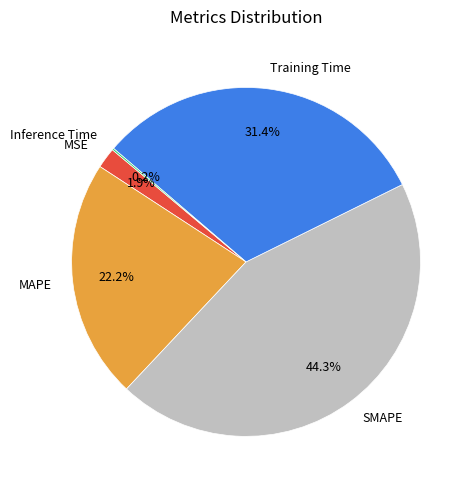

Which slice is the largest?

SMAPE